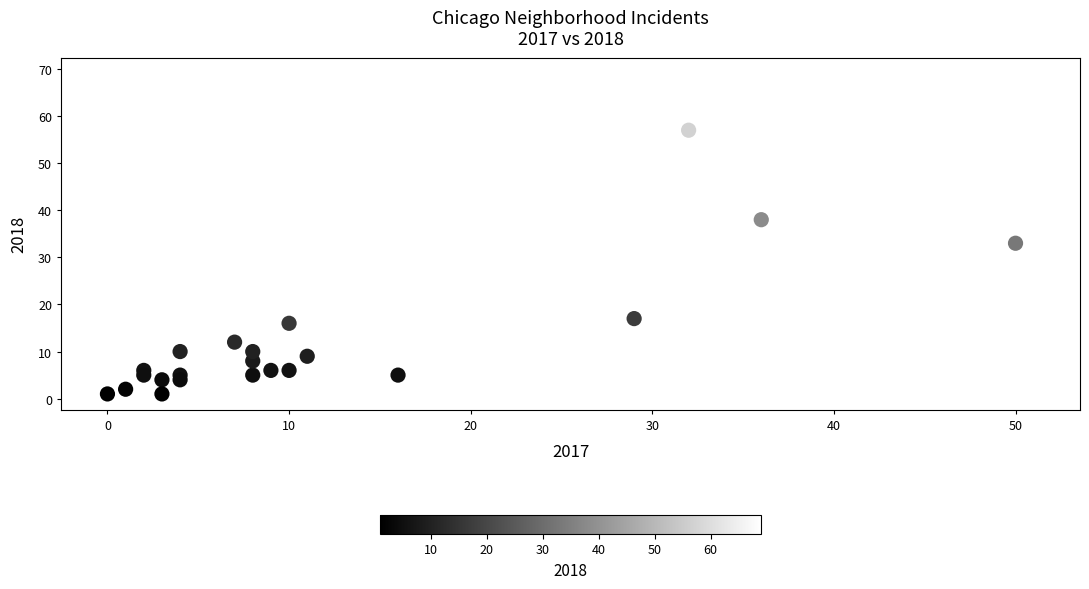

What is the range of X values (max minus min)?

51